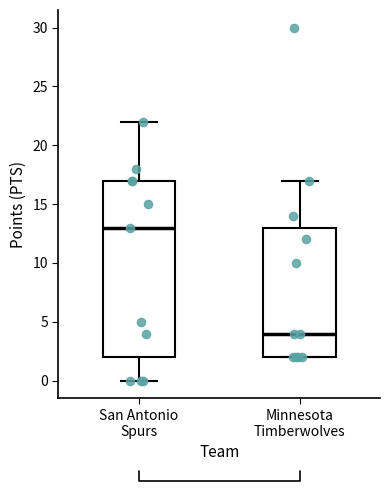

Which box's median line is the lowest?

Minnesota Timberwolves